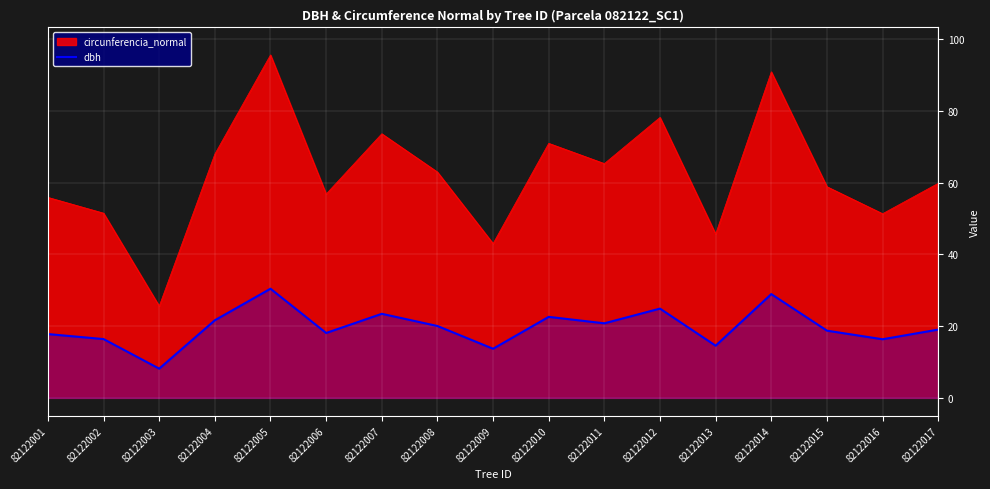

What is the greatest value displayed?

95.7